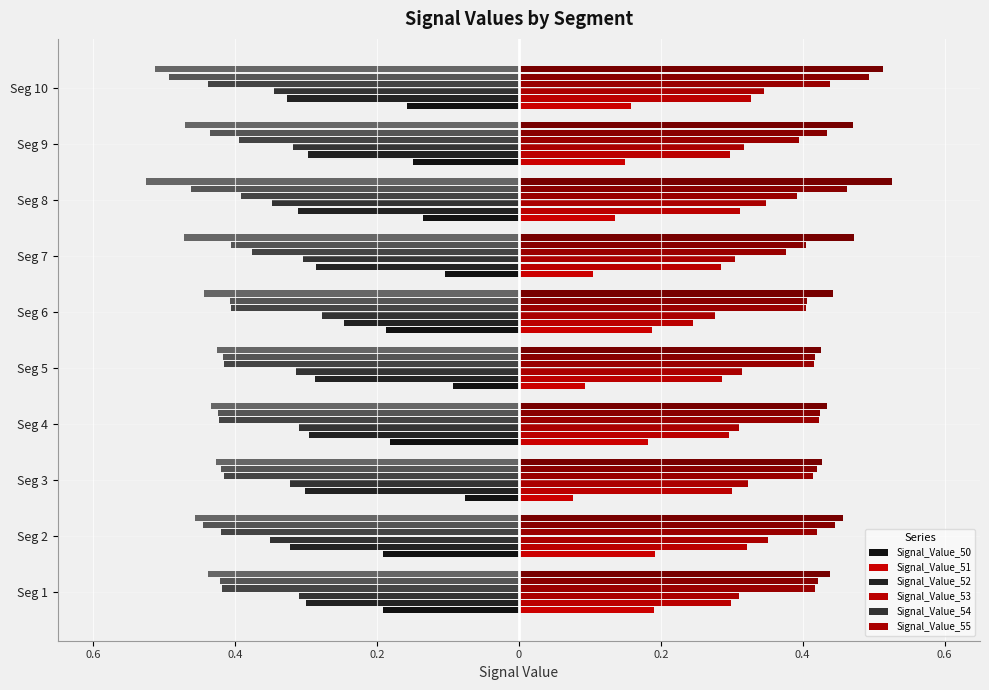

How many data points does each series have?

10